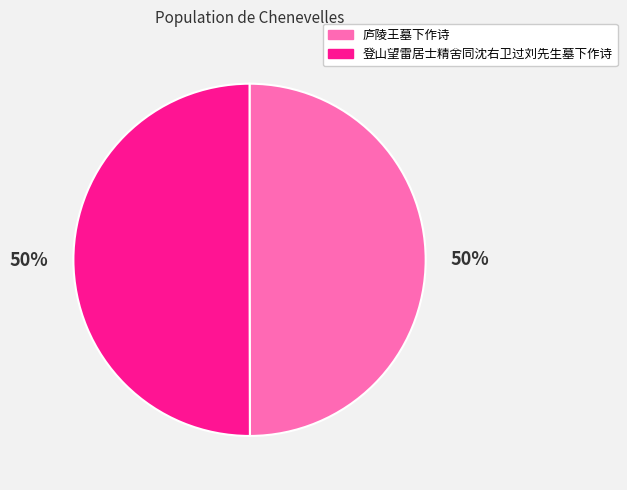

Count the number of slices in the pie.

2